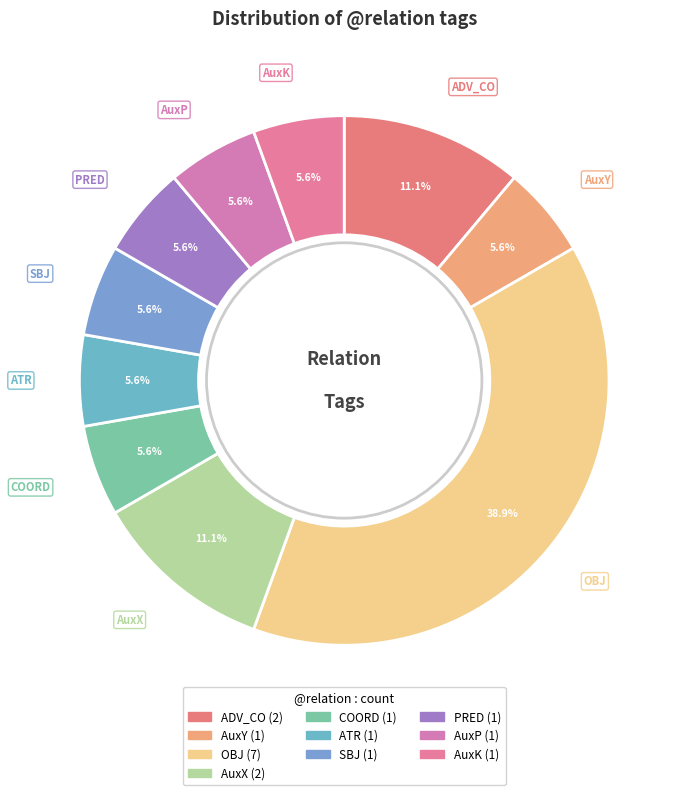

Is ADV_CO the majority of the pie?

No